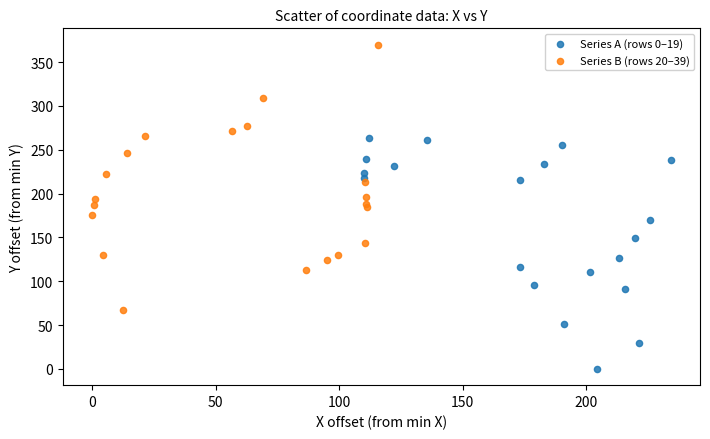

What are all the series names shown in the legend?

Series A (rows 0–19), Series B (rows 20–39)